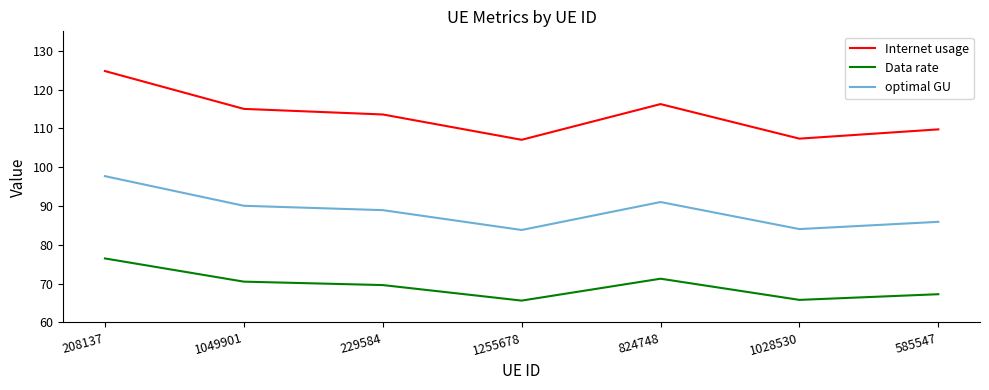

The value of optimal GU at 1255678 is 83.8. True or false?

True